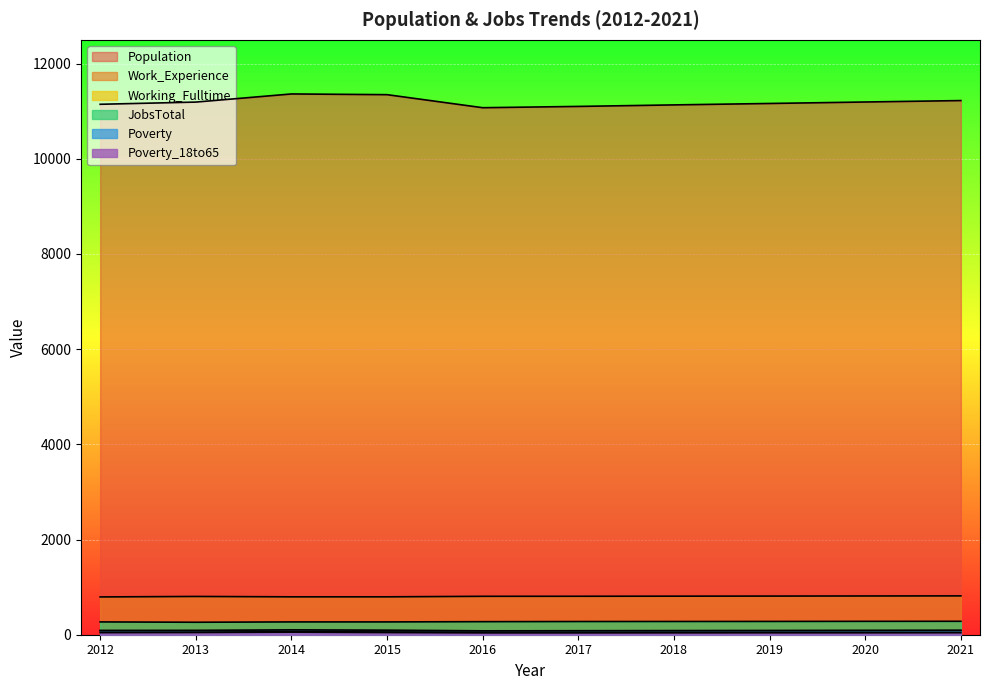

True or false: Population and Working_Fulltime cross at least once.

False